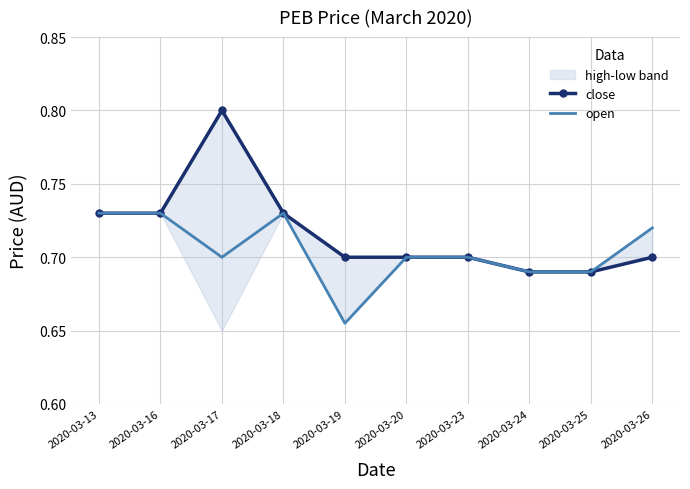

True or false: close has more than 2 points higher than both neighbors.

False